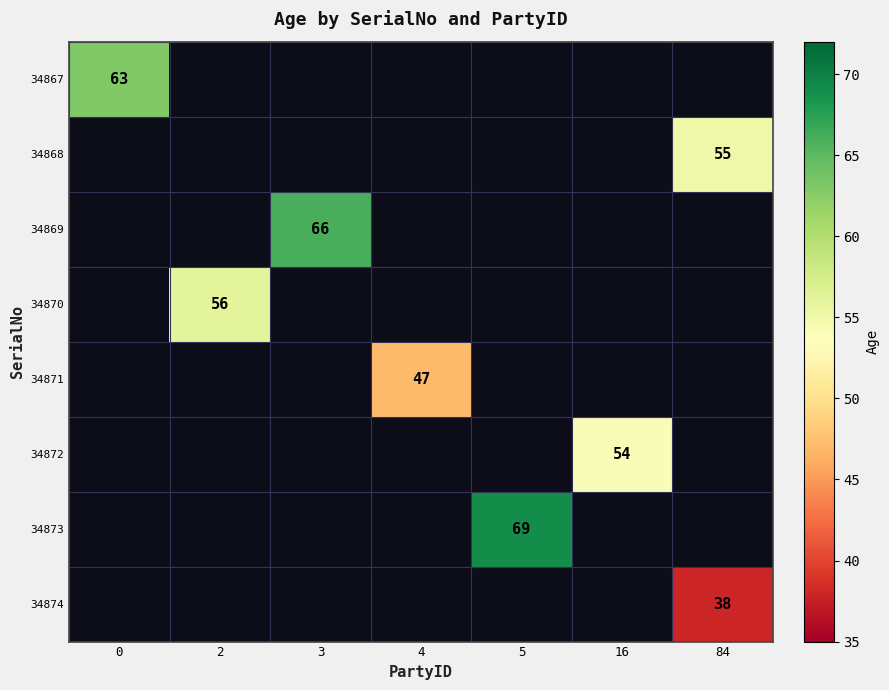

Which series has the largest range (max minus min)?

34867